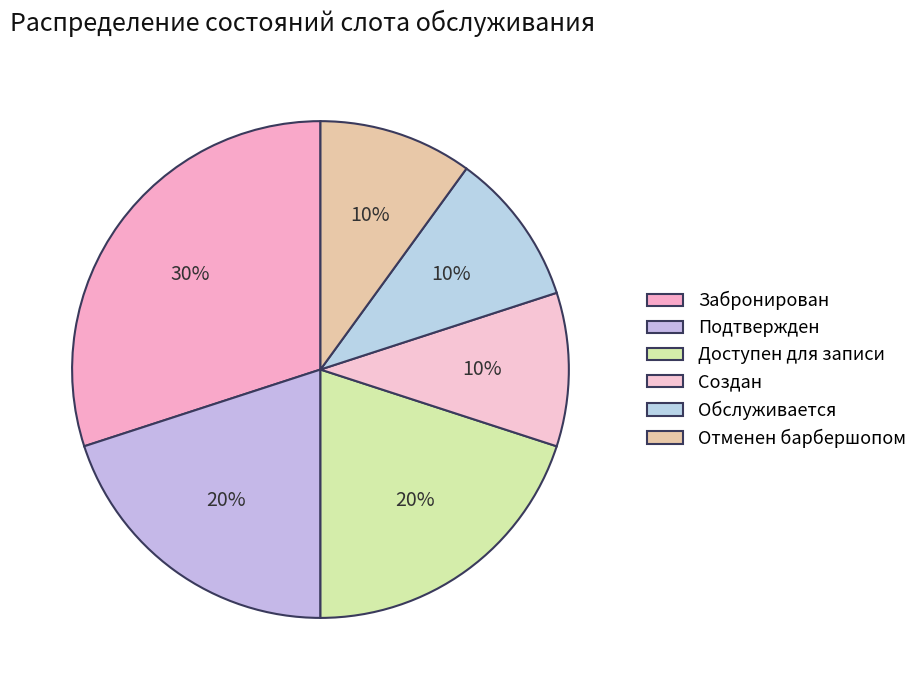

How many slices are in this pie chart?

6